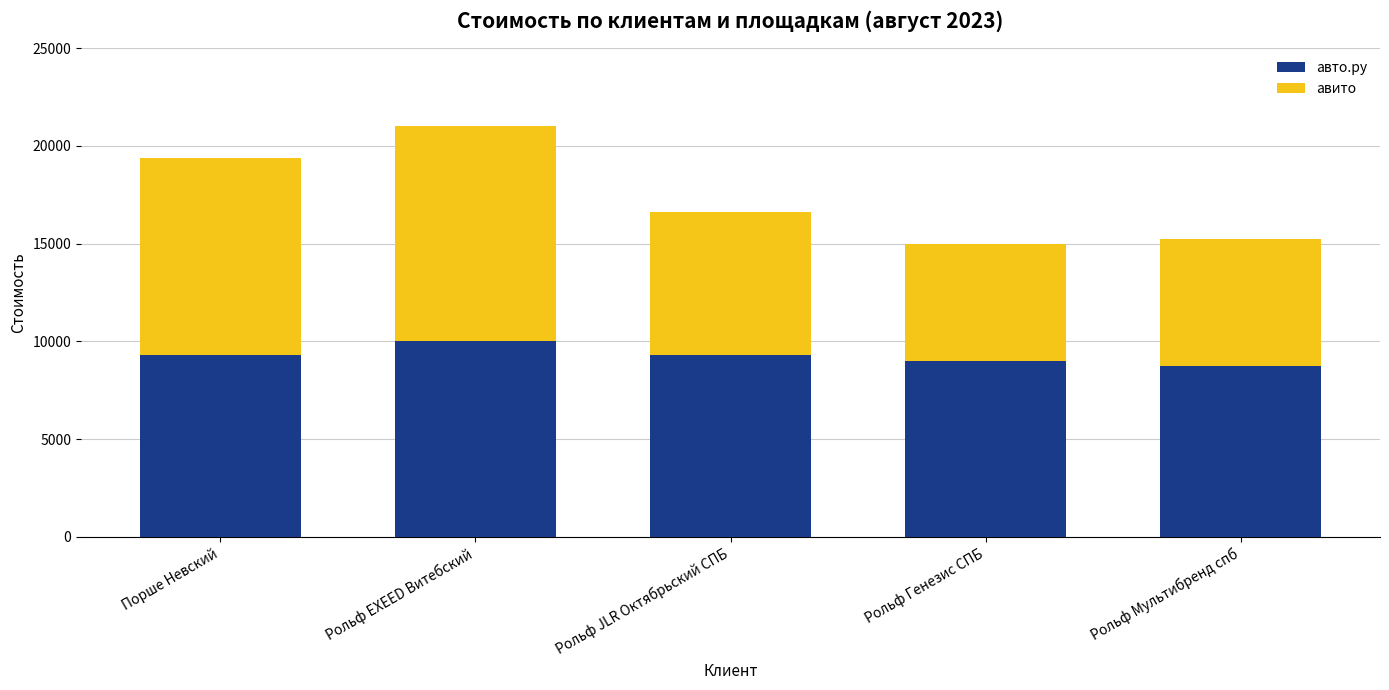

At which category is the sum across all series the highest?

Рольф EXEED Витебский